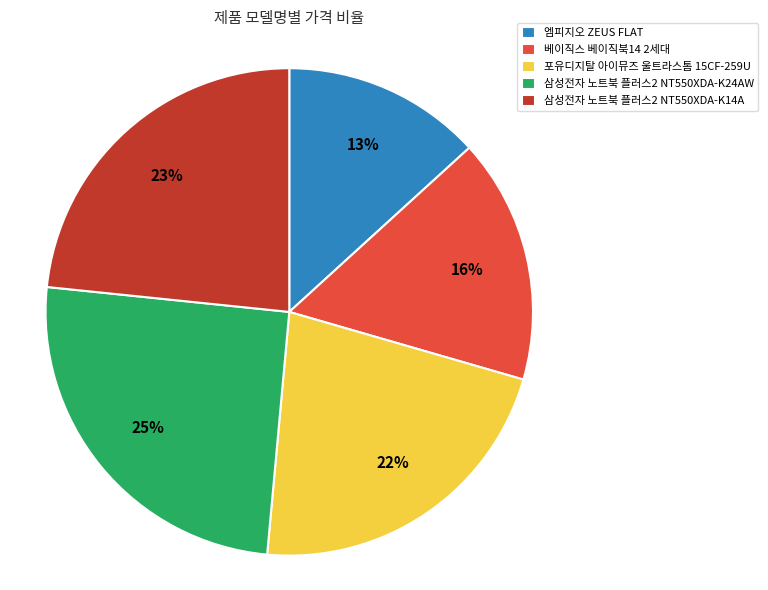

Does 베이직스 베이직북14 2세대 represent more than half of the total?

No